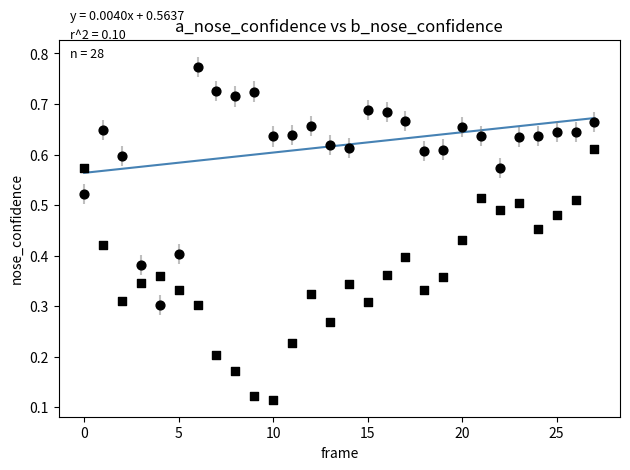

How many data points are displayed?

56